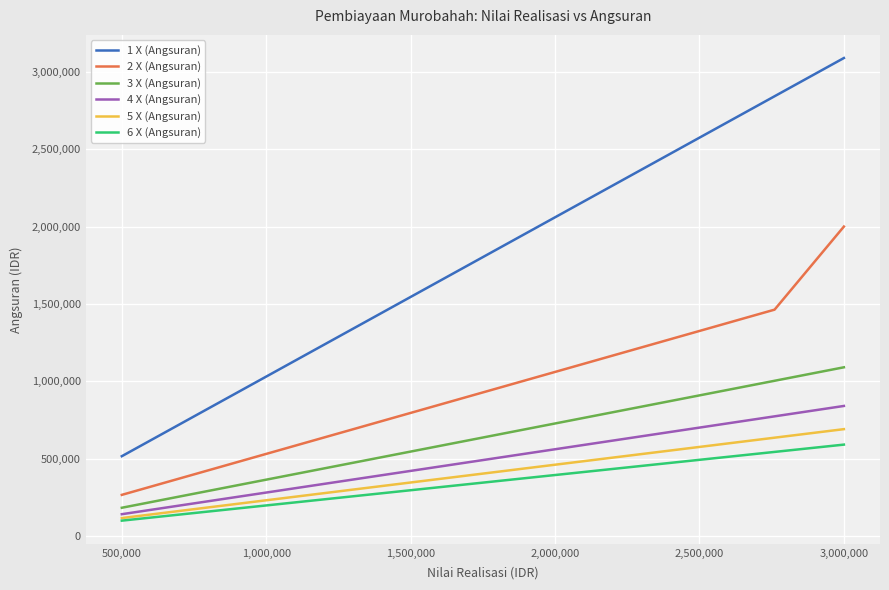

How many series are shown in this chart?

6